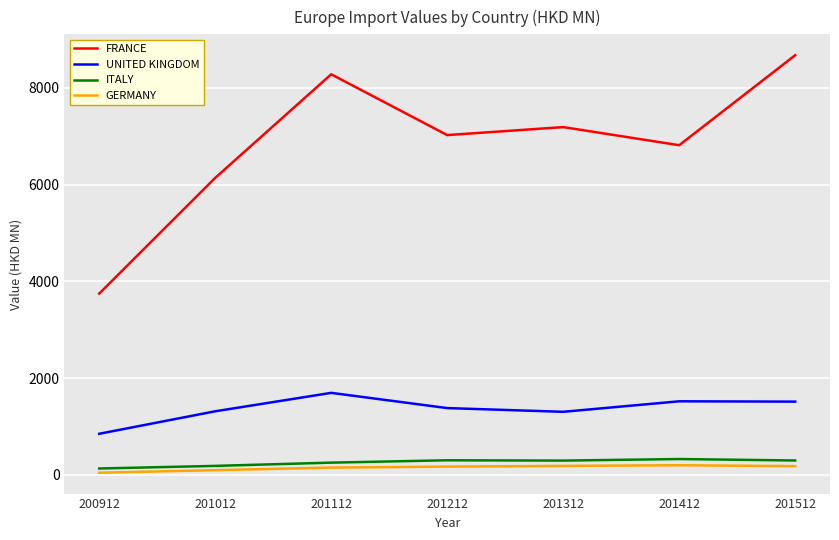

Which series has the widest spread of values?

FRANCE